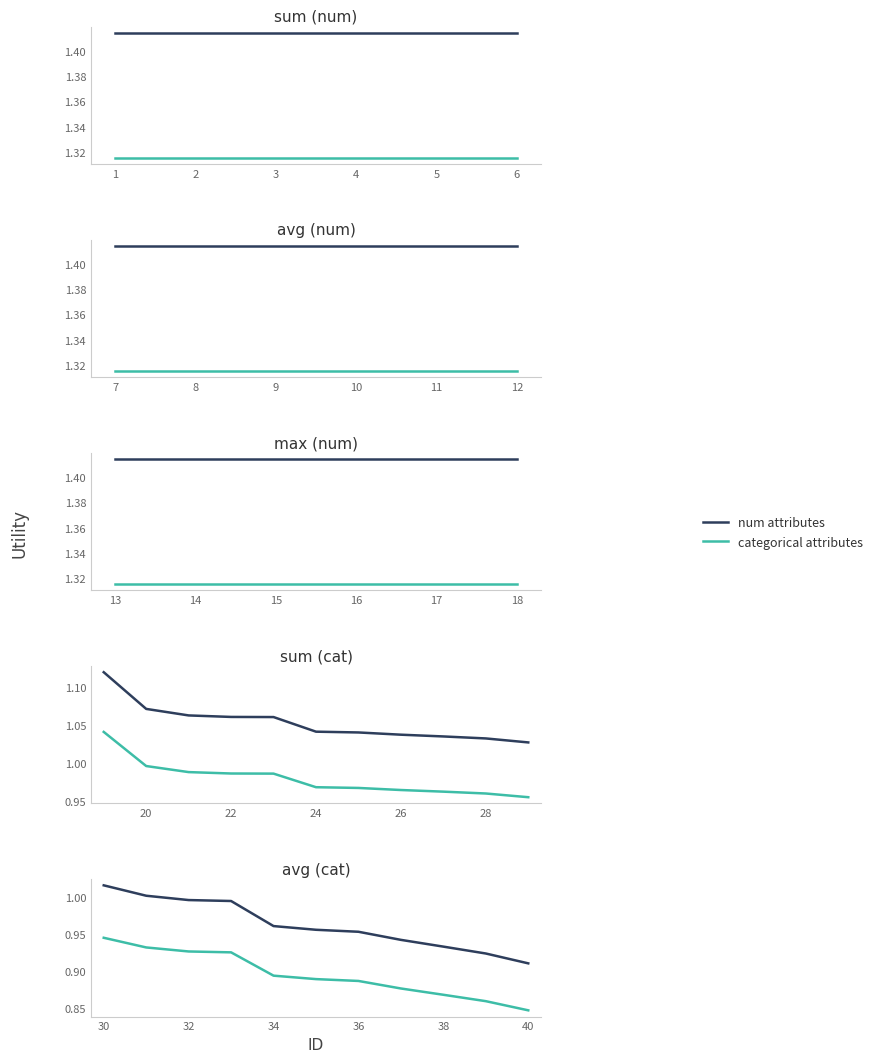

Which series changed the most between 1 and 6?

num attributes